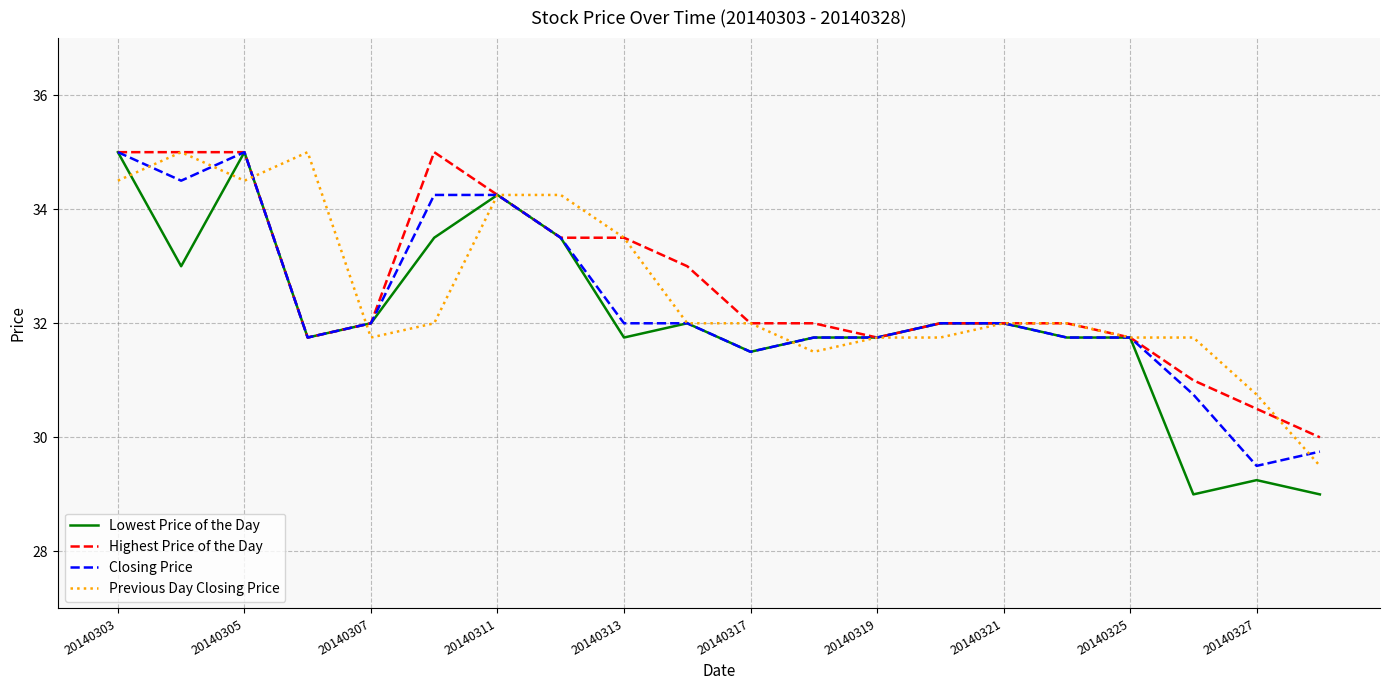

What is the maximum value for Lowest Price of the Day?

35.0